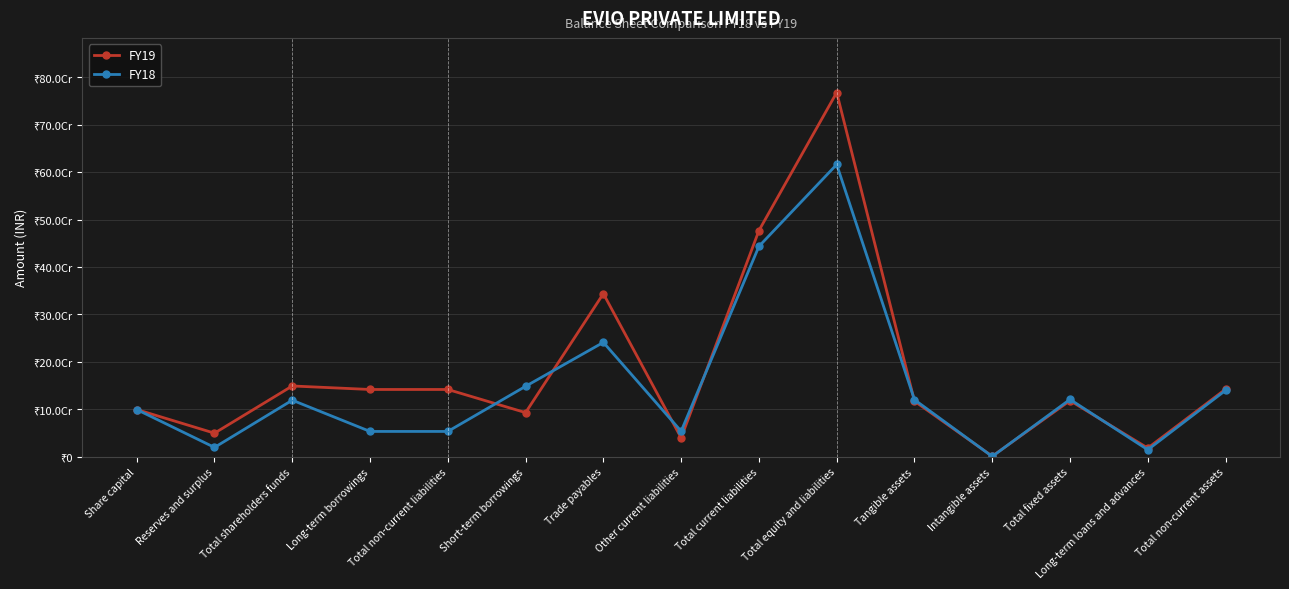

Count the number of data series in this chart.

2